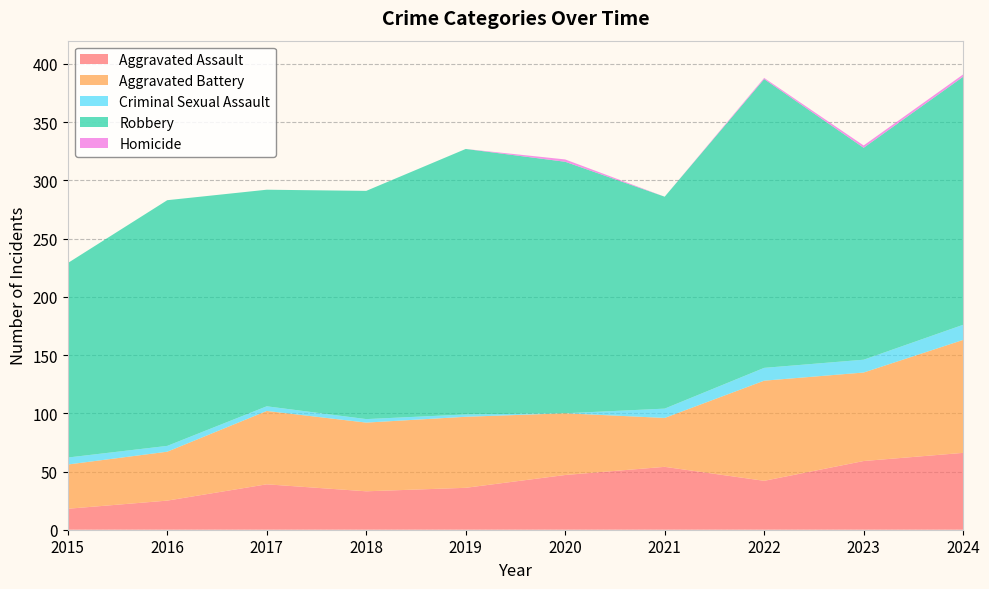

Reading right to left, list all the values displayed in this chart.

Aggravated Assault: 2024=66	2023=59	2022=42	2021=54	2020=47	2019=36	2018=33	2017=39	2016=25	2015=18
Aggravated Battery: 2024=97	2023=76	2022=86	2021=42	2020=53	2019=61	2018=59	2017=63	2016=42	2015=38
Criminal Sexual Assault: 2024=13	2023=11	2022=11	2021=8	2020=0	2019=2	2018=3	2017=4	2016=5	2015=6
Robbery: 2024=213	2023=182	2022=248	2021=182	2020=216	2019=228	2018=196	2017=186	2016=211	2015=167
Homicide: 2024=2	2023=2	2022=1	2021=0	2020=2	2019=0	2018=0	2017=0	2016=0	2015=0